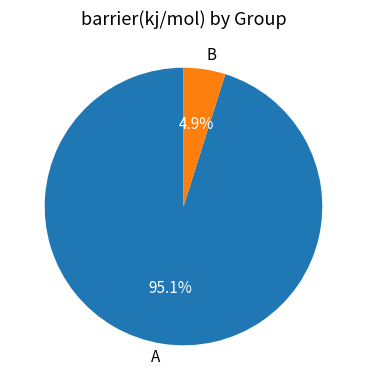

To the nearest percent, what is the average slice percentage?

50%